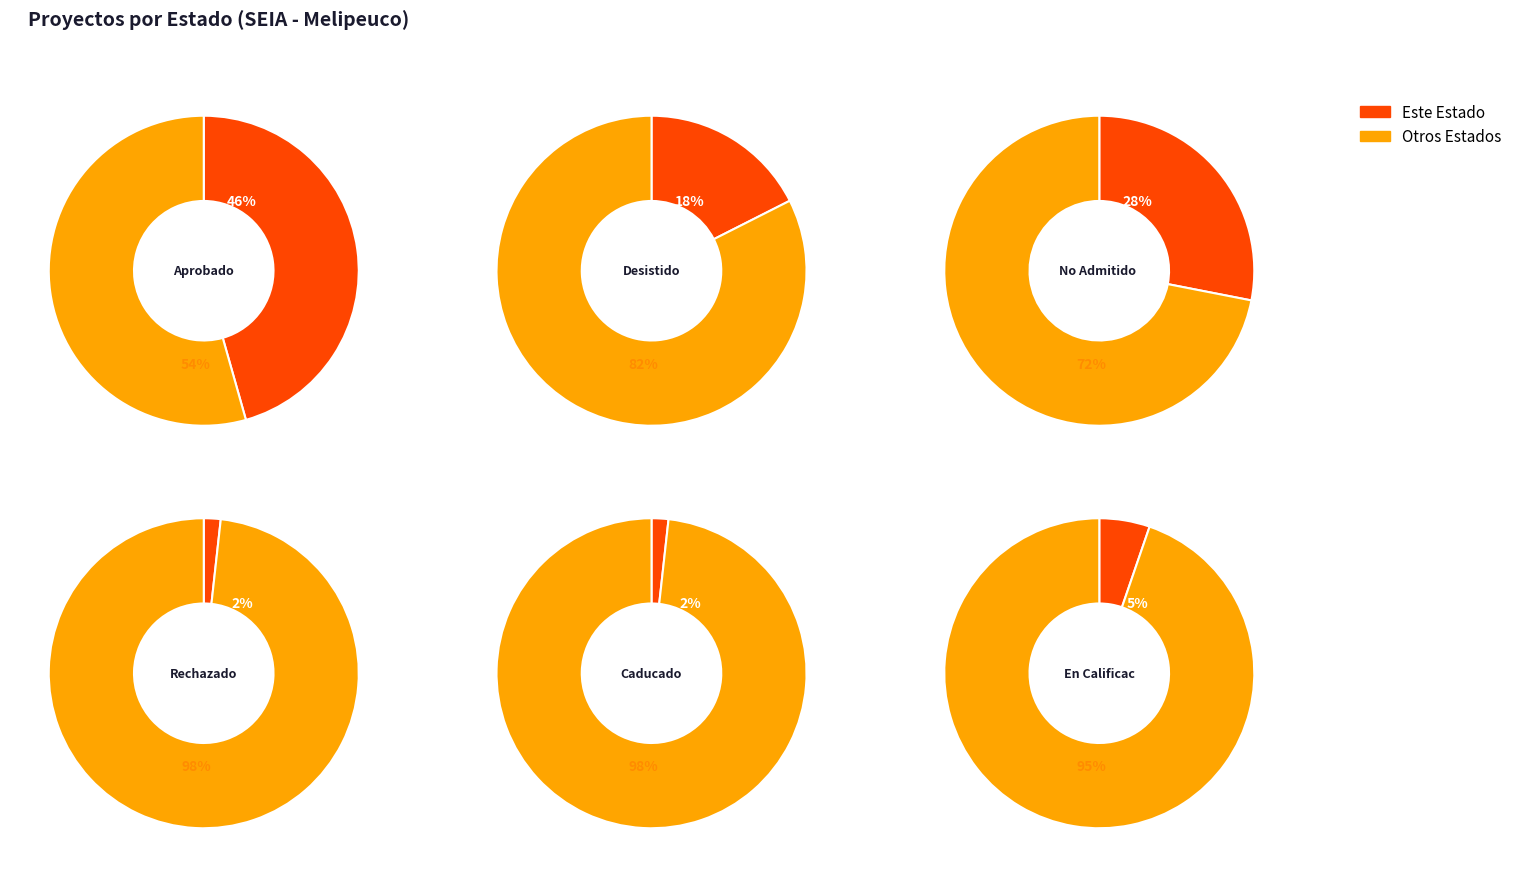

To the nearest percent, what is the difference between the Rechazado and Aprobado slice percentages?

44%